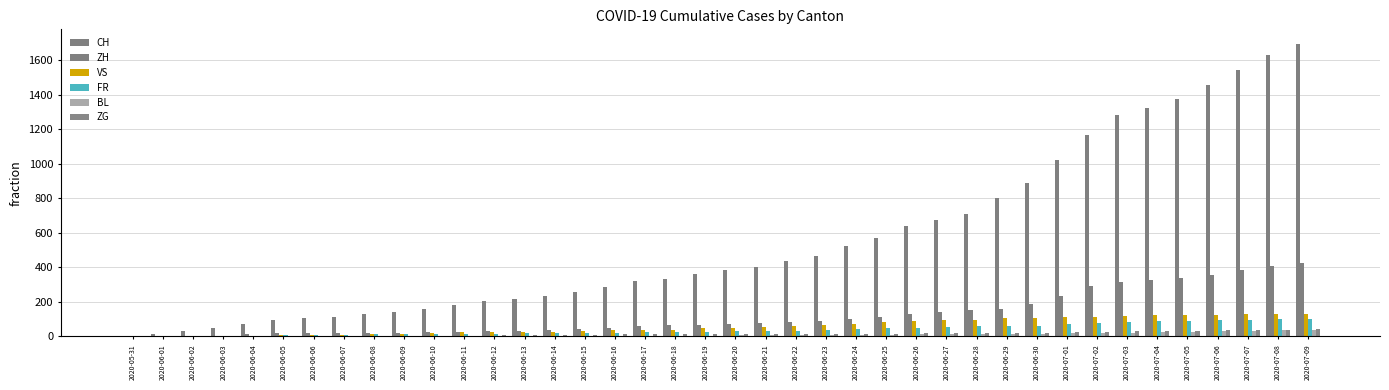

How many categories are shown in the chart?

40